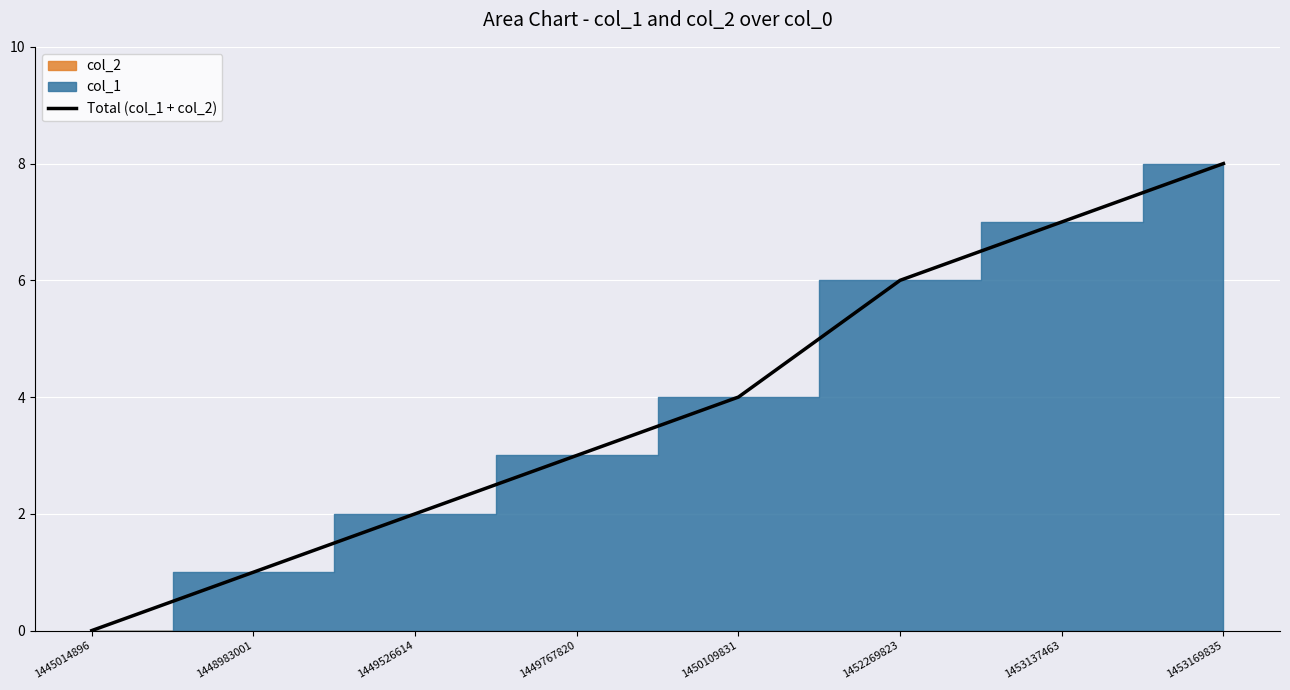

How many data points are above 4?

3